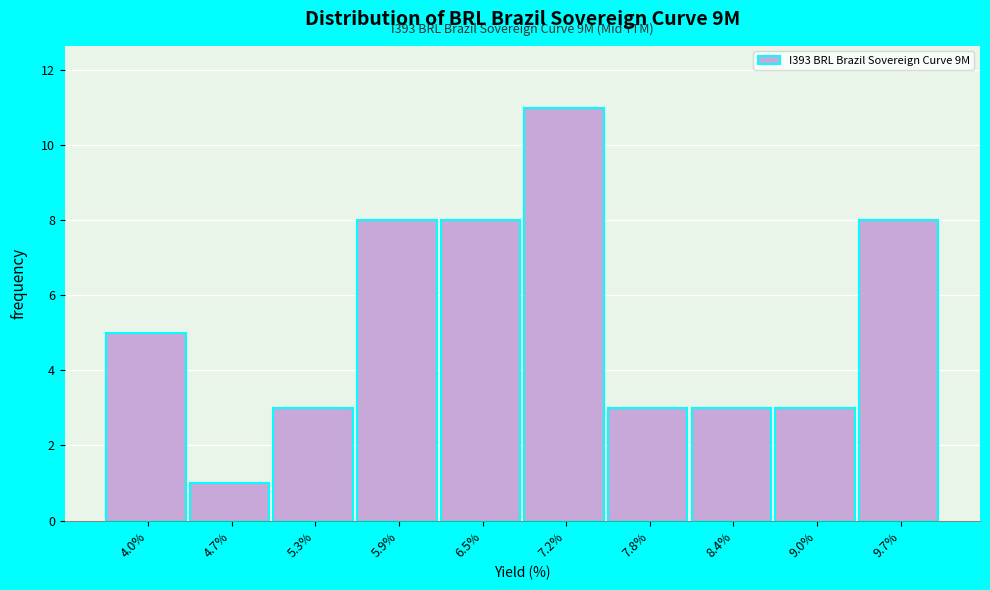

Reading left to right, transcribe all the data shown in this chart.

4.0%=5	4.7%=1	5.3%=3	5.9%=8	6.5%=8	7.2%=11	7.8%=3	8.4%=3	9.0%=3	9.7%=8